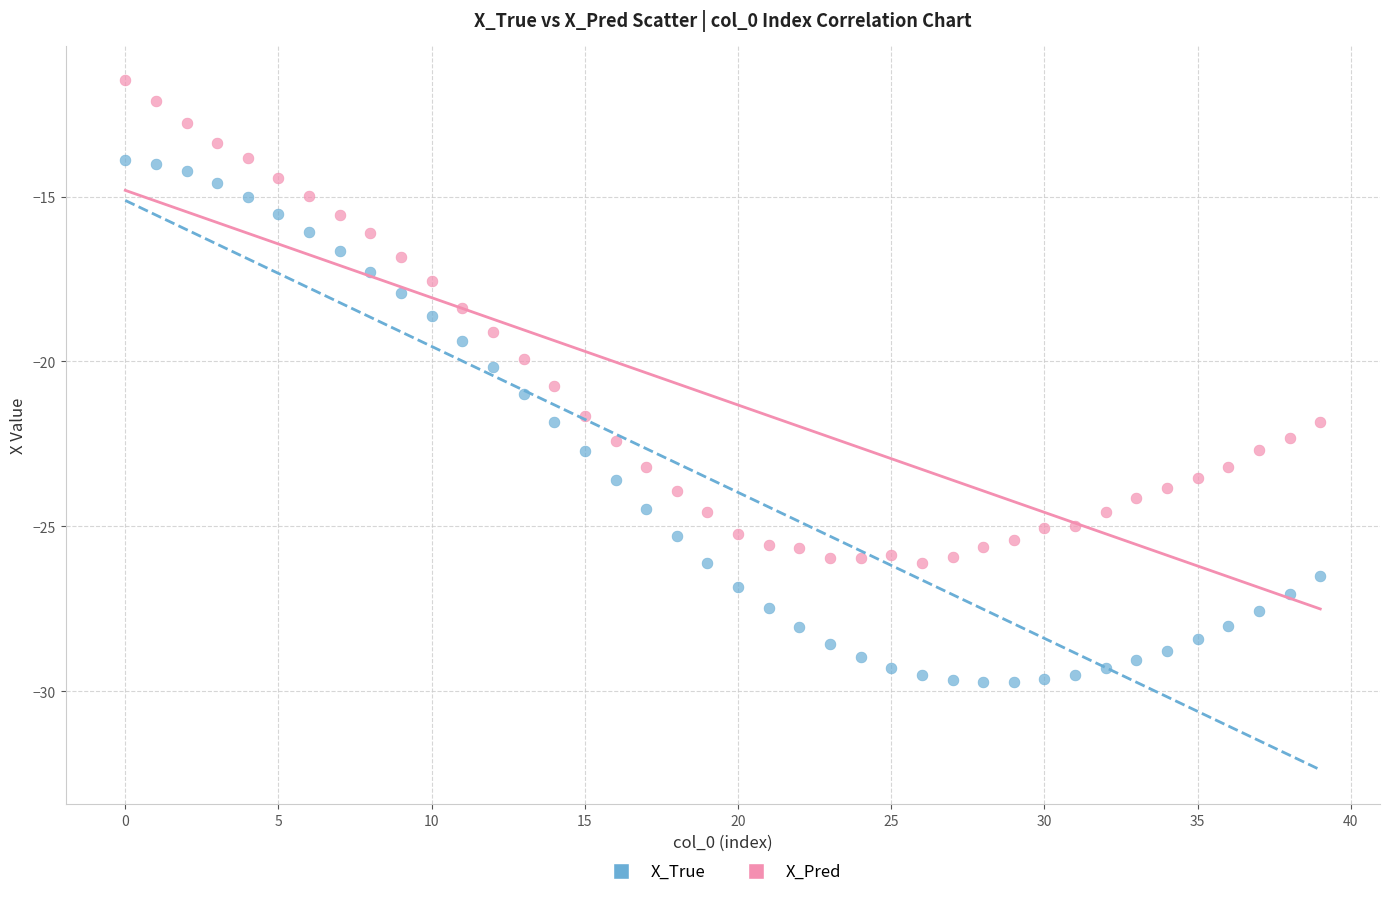

What are all the series names shown in the legend?

X_True, X_Pred